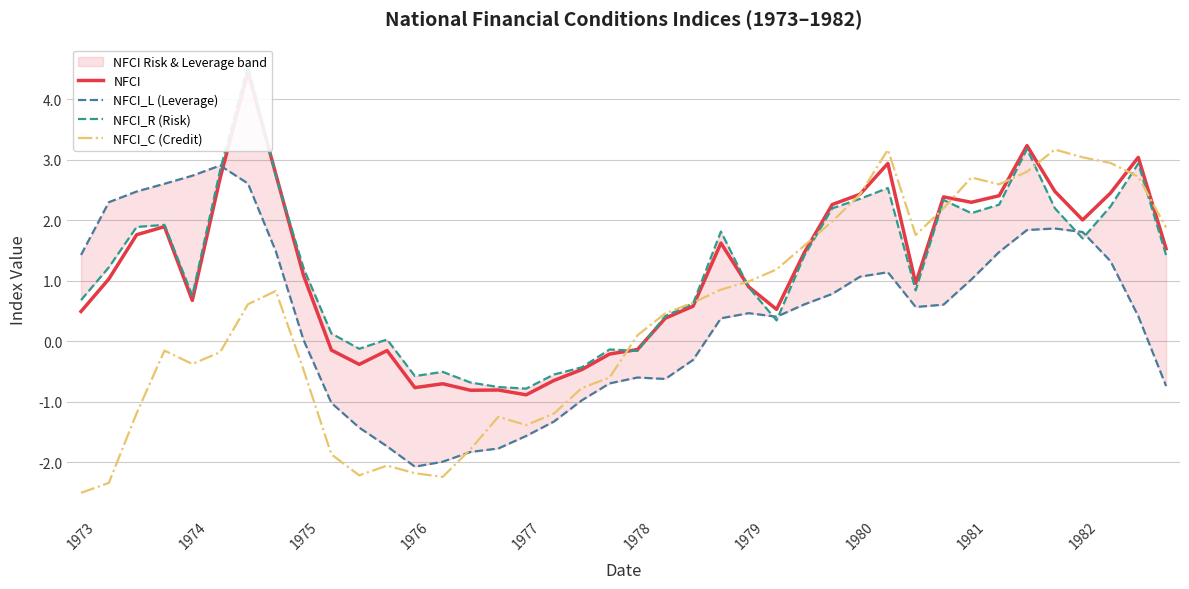

At how many categories does at least one series exceed -1?

40